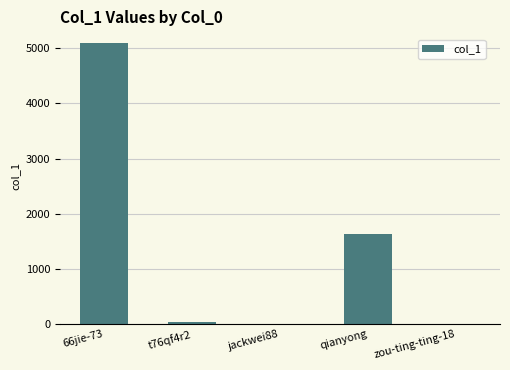

What is the maximum value shown in the chart?

5104